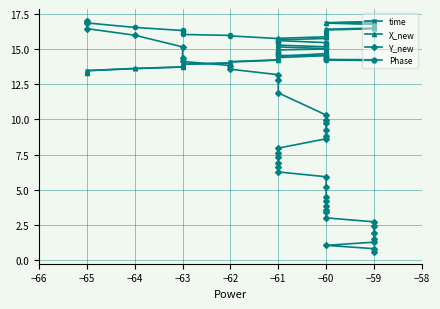

What is the minimum value shown in the chart?

0.6